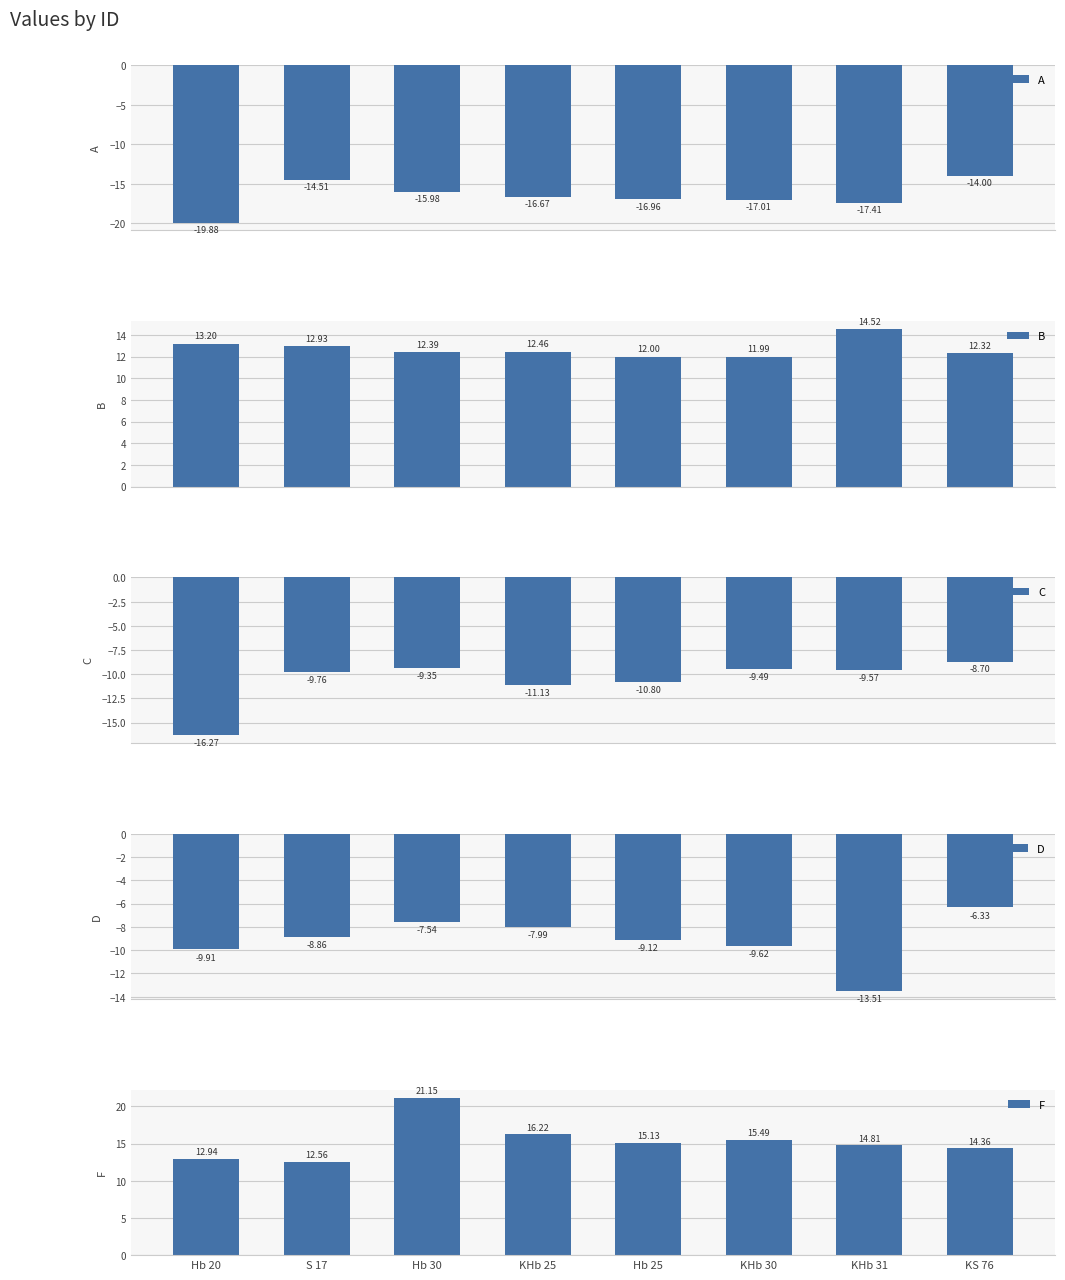

Reading left to right, extract all data points from this chart.

A: Hb 20=-19.9	S 17=-14.5	Hb 30=-16.0	KHb 25=-16.7	Hb 25=-17.0	KHb 30=-17.0	KHb 31=-17.4	KS 76=-14.0
B: Hb 20=13.2	S 17=12.9	Hb 30=12.4	KHb 25=12.5	Hb 25=12.0	KHb 30=12.0	KHb 31=14.5	KS 76=12.3
C: Hb 20=-16.3	S 17=-9.8	Hb 30=-9.3	KHb 25=-11.1	Hb 25=-10.8	KHb 30=-9.5	KHb 31=-9.6	KS 76=-8.7
D: Hb 20=-9.9	S 17=-8.9	Hb 30=-7.5	KHb 25=-8.0	Hb 25=-9.1	KHb 30=-9.6	KHb 31=-13.5	KS 76=-6.3
F: Hb 20=12.9	S 17=12.6	Hb 30=21.1	KHb 25=16.2	Hb 25=15.1	KHb 30=15.5	KHb 31=14.8	KS 76=14.4